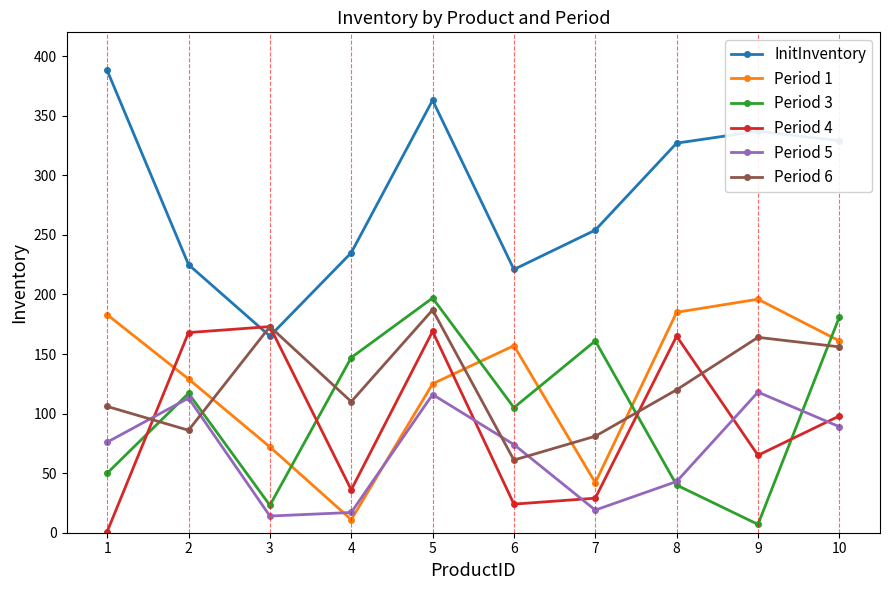

Is the value of Period 3 at 2 greater than the value of Period 4 at 10?

Yes